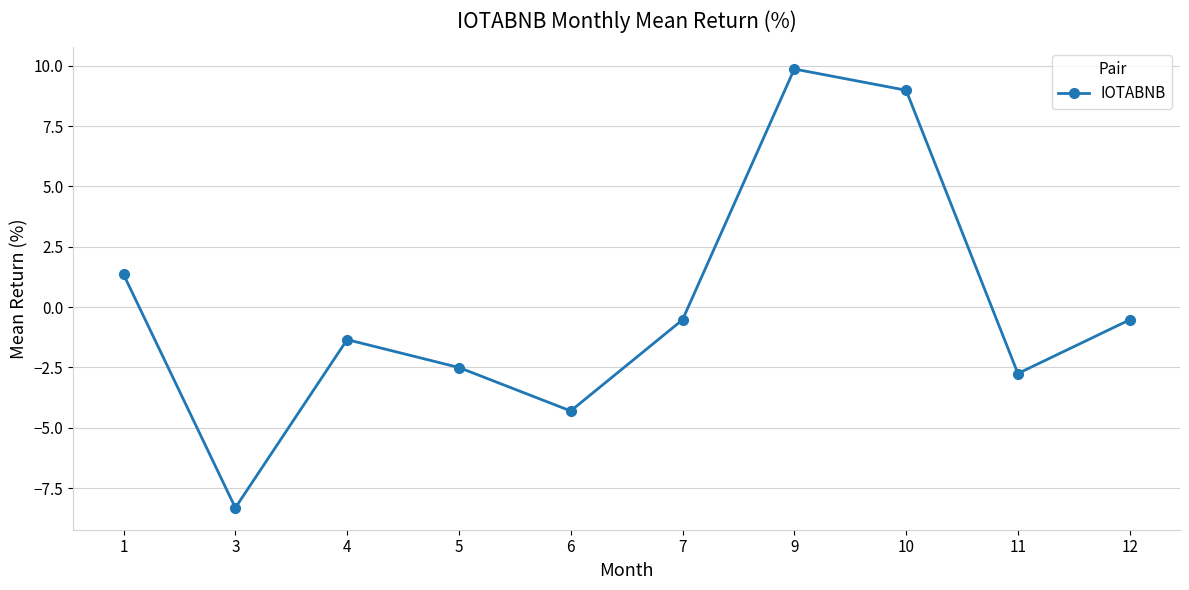

True or false: the data has more than 2 interior local peaks.

False